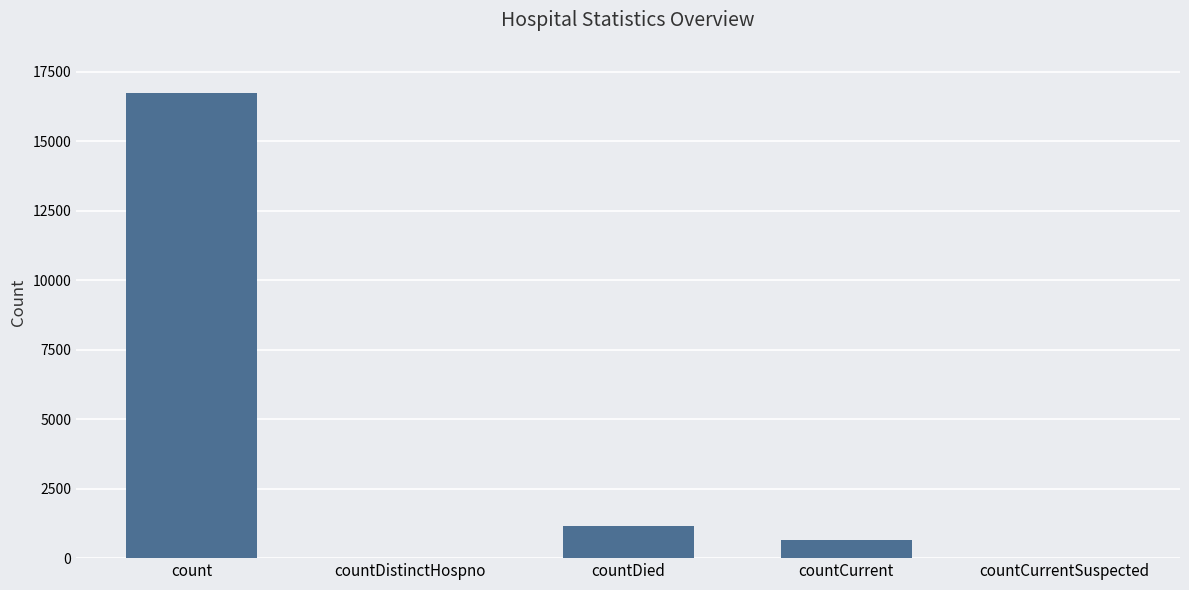

What is the sum of the values at countCurrentSuspected and count?

16729